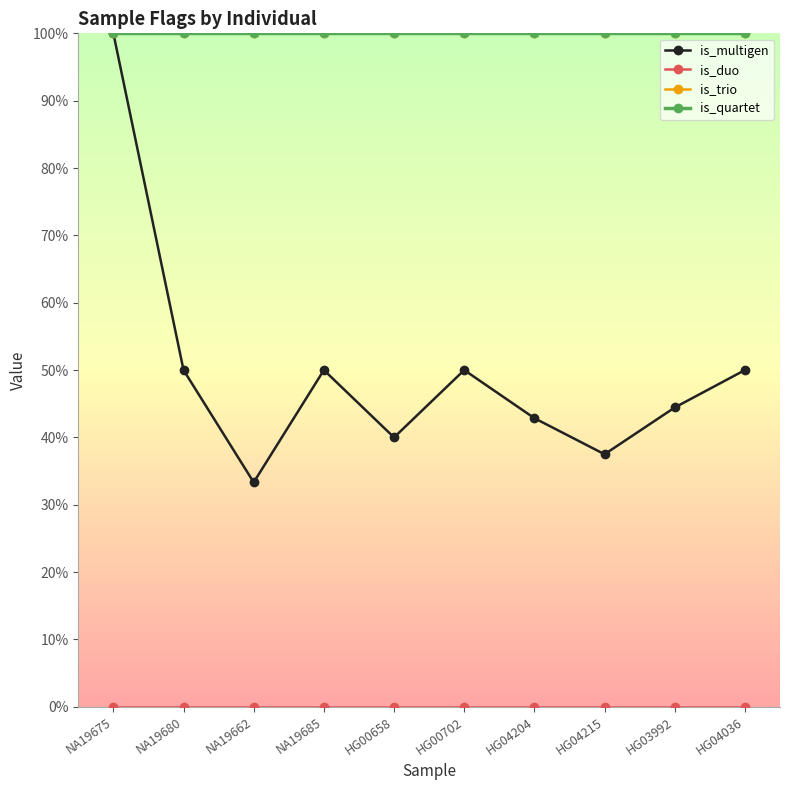

Is this an area chart (filled region under the line)?

No